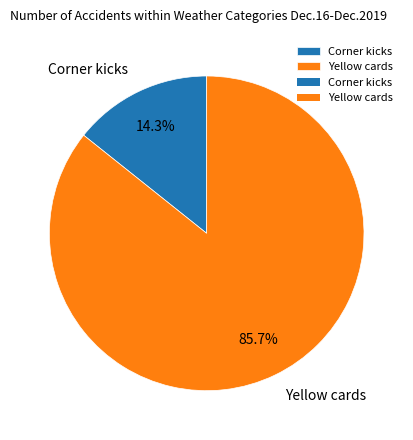

Is Yellow cards the majority of the pie?

Yes